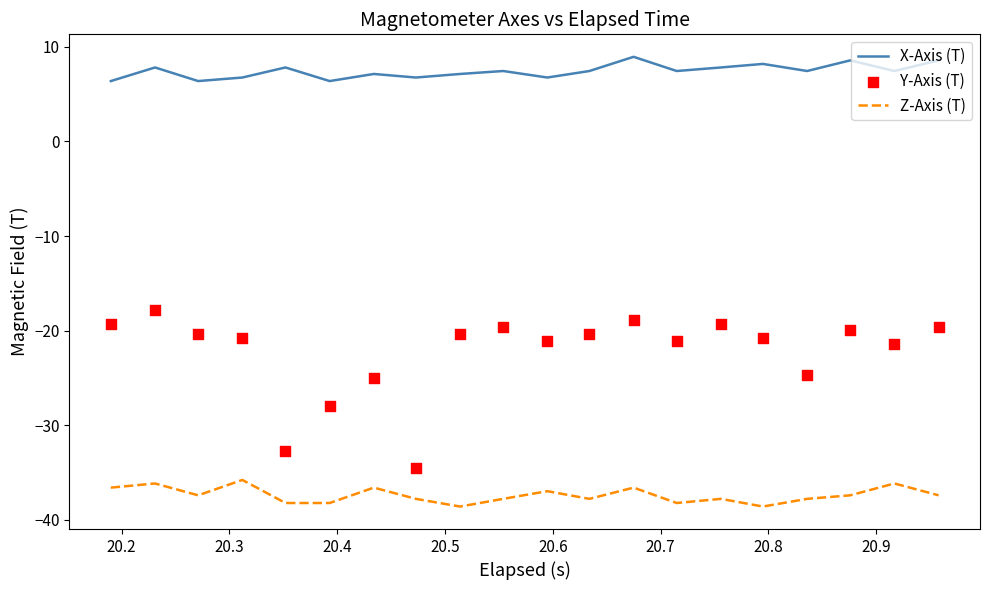

Which series has the largest Y range (max minus min)?

Y-Axis (T)